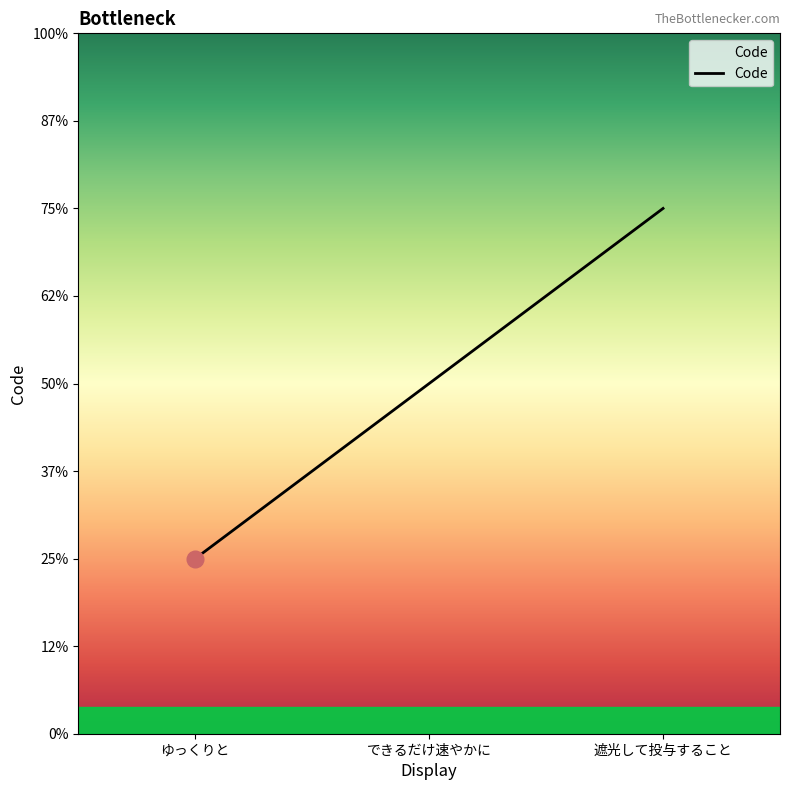

Rank the categories by value from lowest to highest.

ゆっくりと, できるだけ速やかに, 遮光して投与すること